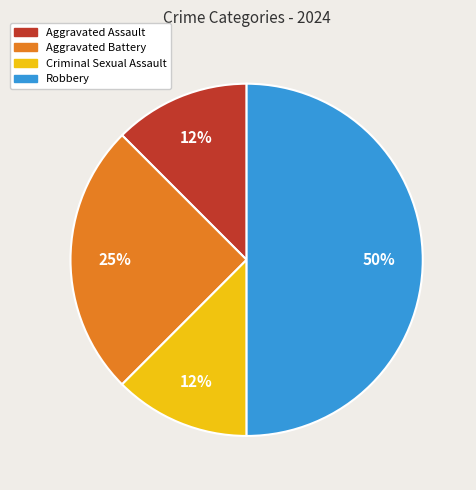

How many segments does this pie chart have?

4